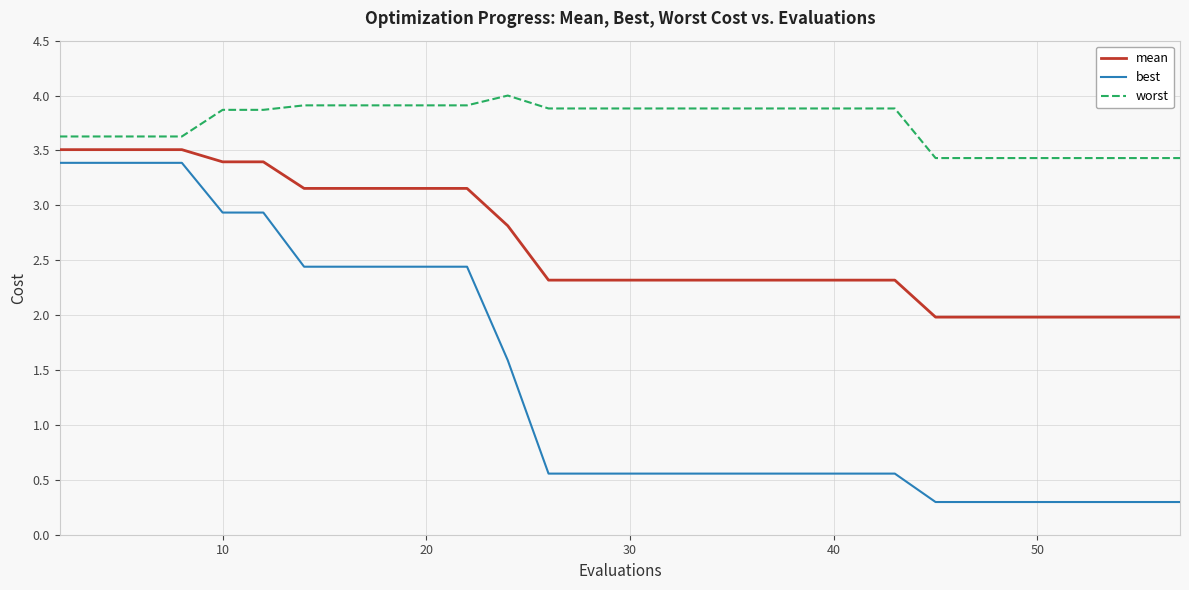

At how many categories does at least one series exceed 0?

30